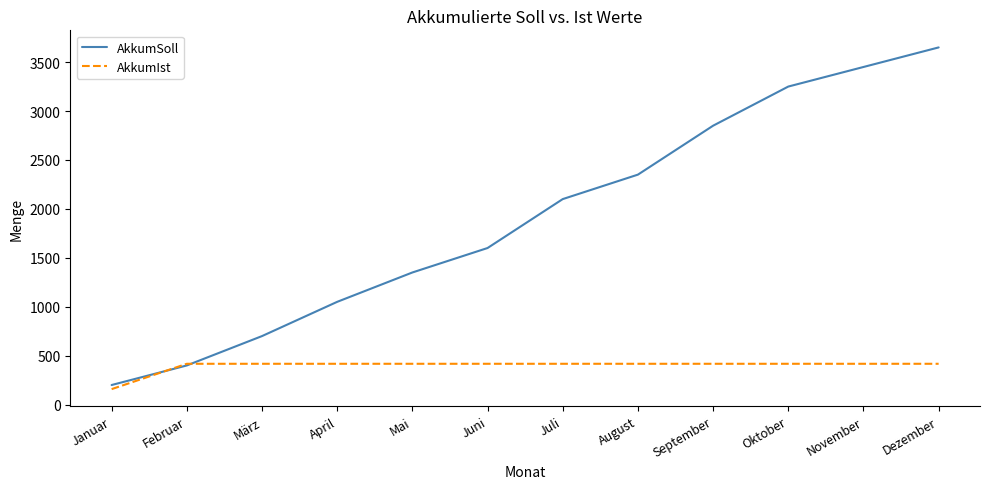

Which series has the largest total across all categories?

AkkumSoll